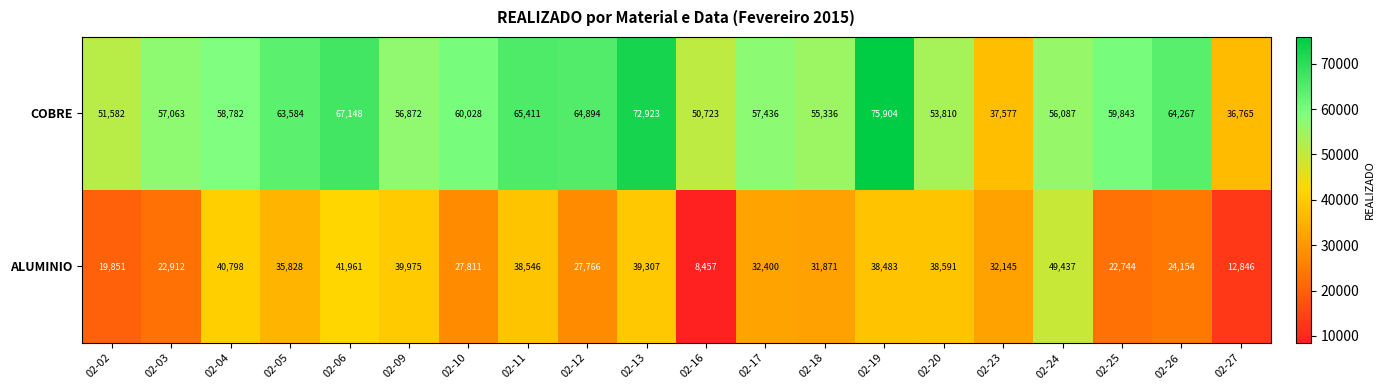

True or false: ALUMINIO has a value of 4388 at 02-02.

False